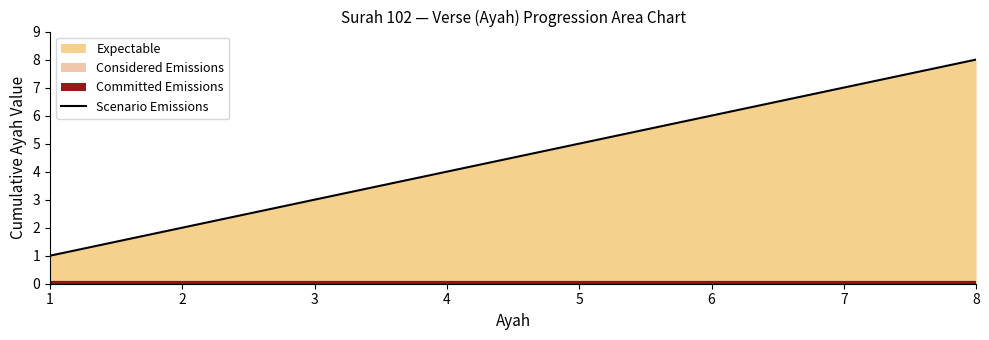

At which category does the chart reach its minimum across all series?

1